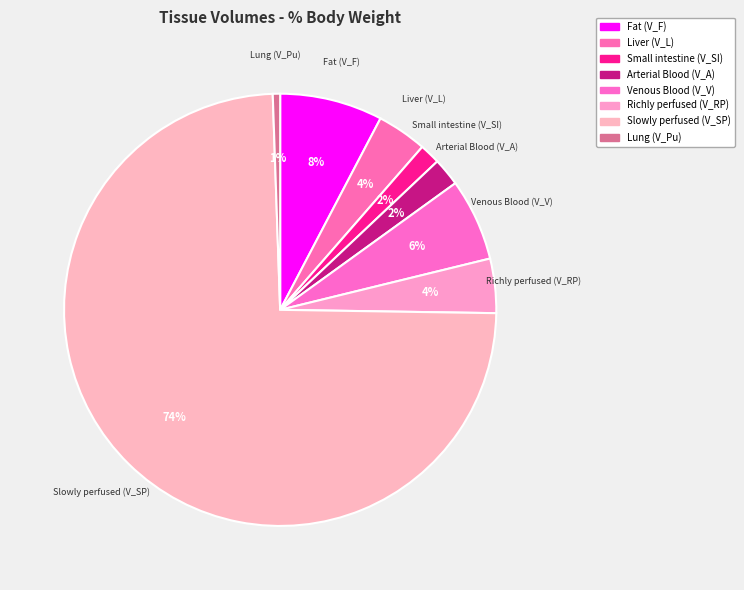

How many slices are in this pie chart?

8